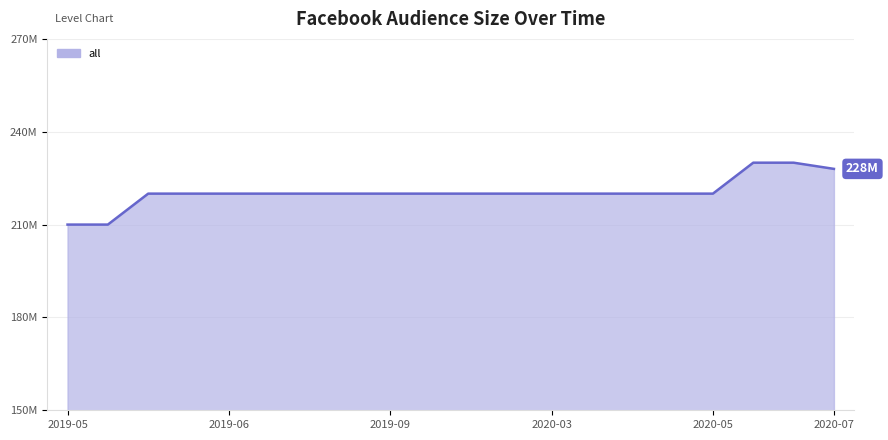

Does the chart display data point markers on the line(s)?

No